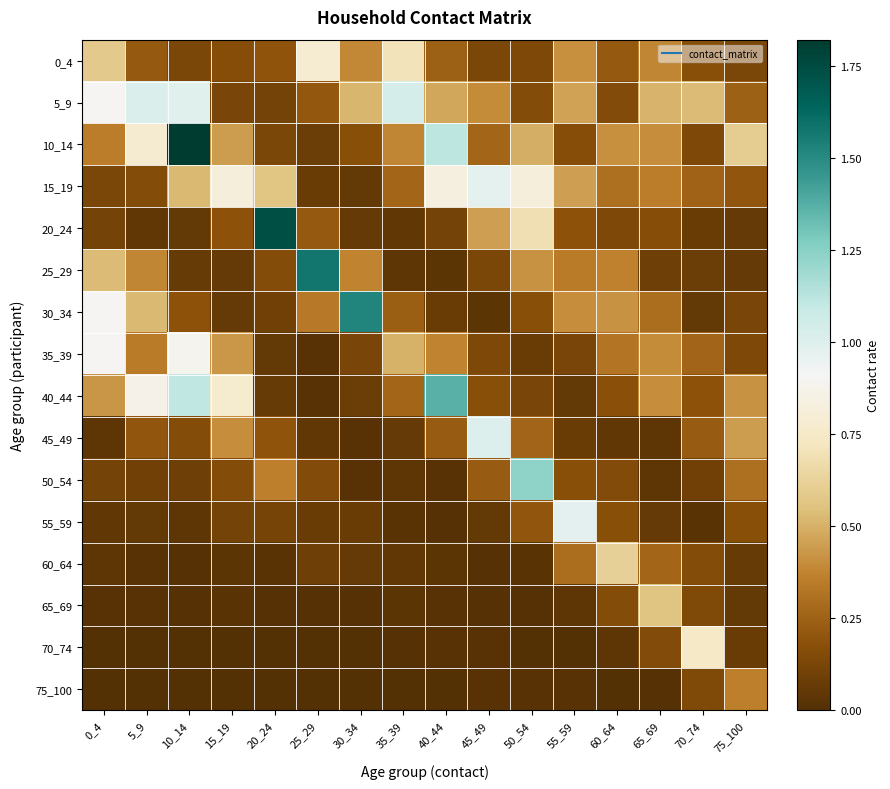

Which category has the lowest value across all series?

25_29